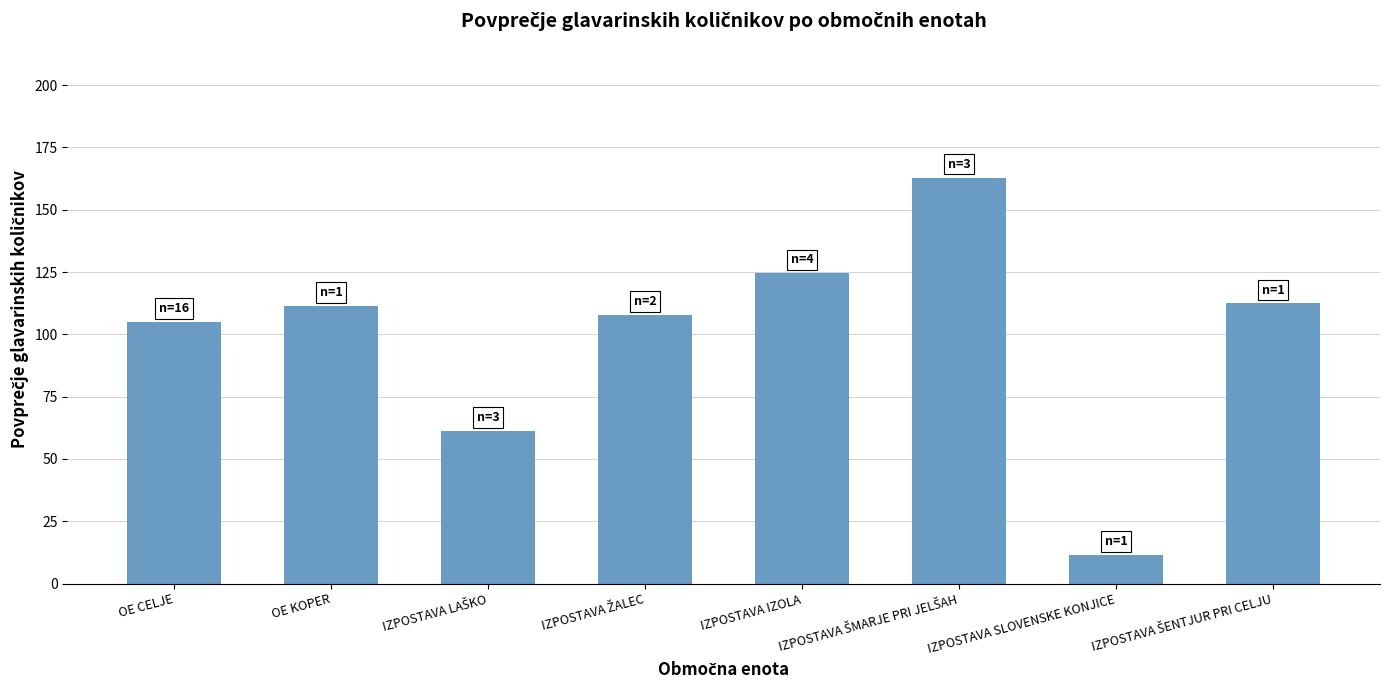

The value at IZPOSTAVA SLOVENSKE KONJICE is 11.4. True or false?

True